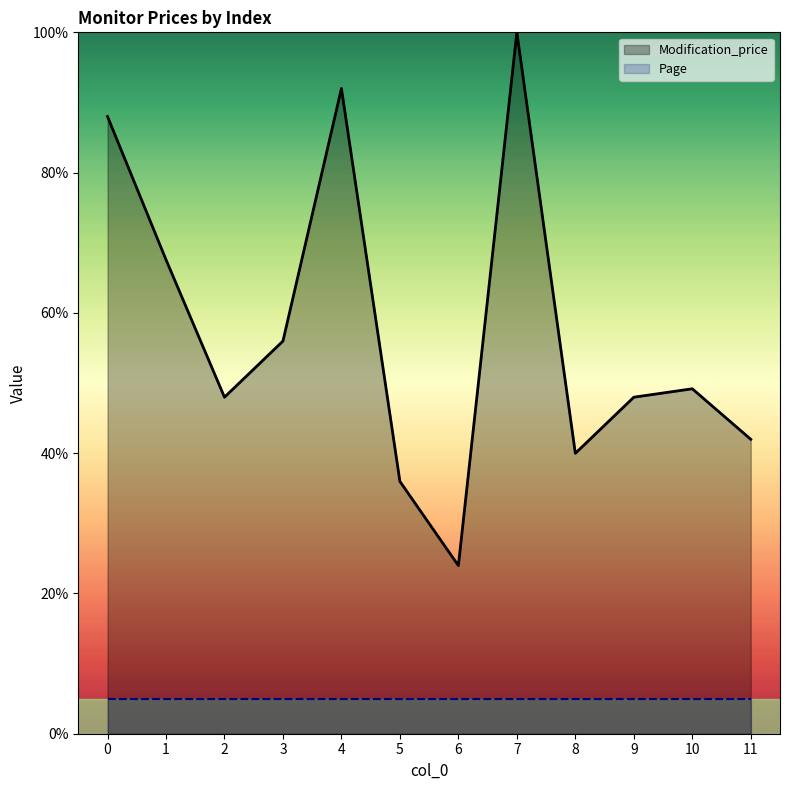

How many lines are shown in the chart?

2